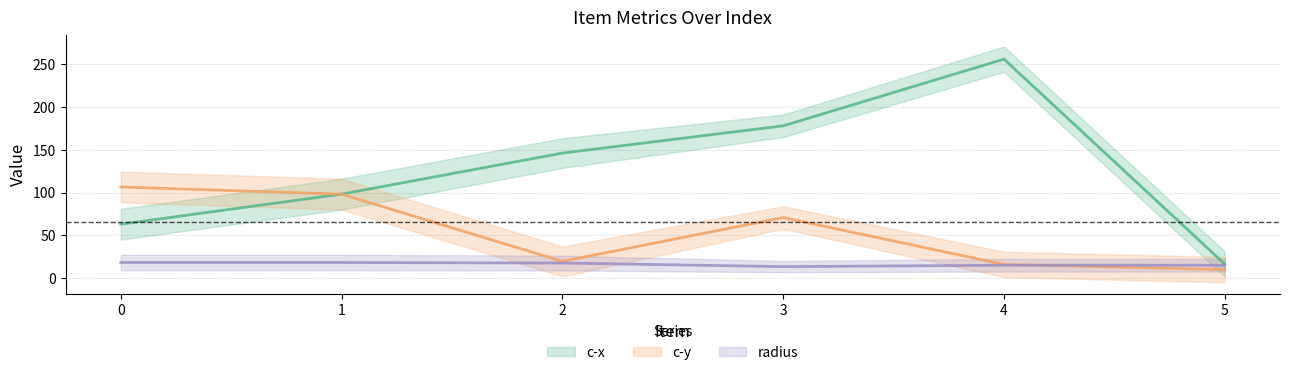

Is this an area chart (filled region under the line)?

No